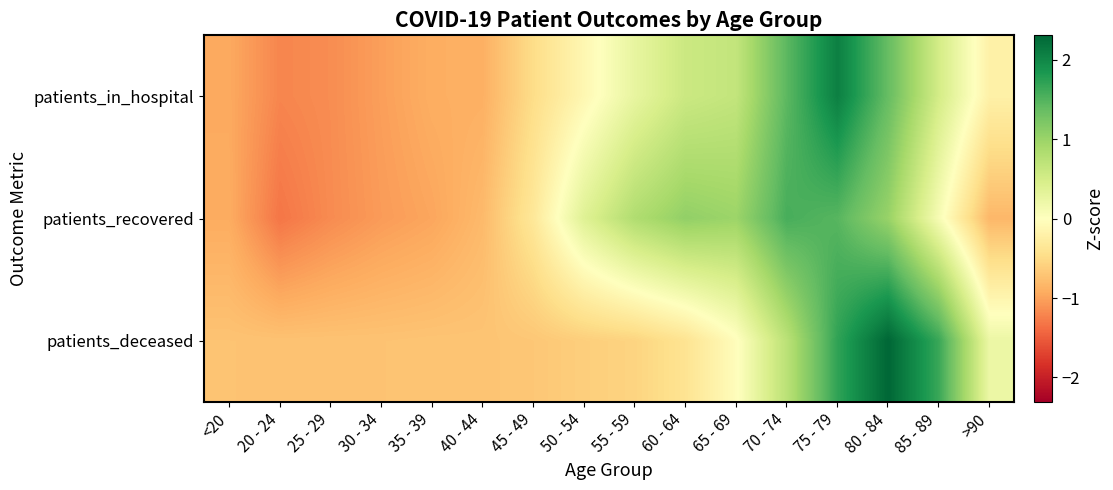

Reading left to right, transcribe all the data shown in this chart.

patients_in_hospital: <20=-0.9	20 - 24=-1.2	25 - 29=-1.2	30 - 34=-1.0	35 - 39=-0.9	40 - 44=-0.9	45 - 49=-0.5	50 - 54=-0.1	55 - 59=0.3	60 - 64=0.6	65 - 69=0.7	70 - 74=1.4	75 - 79=2.1	80 - 84=1.4	85 - 89=0.5	>90=-0.2
patients_recovered: <20=-0.9	20 - 24=-1.3	25 - 29=-1.2	30 - 34=-1.0	35 - 39=-1.0	40 - 44=-0.8	45 - 49=-0.3	50 - 54=0.4	55 - 59=0.8	60 - 64=1.1	65 - 69=1.0	70 - 74=1.6	75 - 79=1.5	80 - 84=1.0	85 - 89=0.1	>90=-0.8
patients_deceased: <20=-0.7	20 - 24=-0.7	25 - 29=-0.7	30 - 34=-0.7	35 - 39=-0.7	40 - 44=-0.7	45 - 49=-0.7	50 - 54=-0.6	55 - 59=-0.6	60 - 64=-0.4	65 - 69=-0.0	70 - 74=0.7	75 - 79=1.7	80 - 84=2.3	85 - 89=1.7	>90=0.2